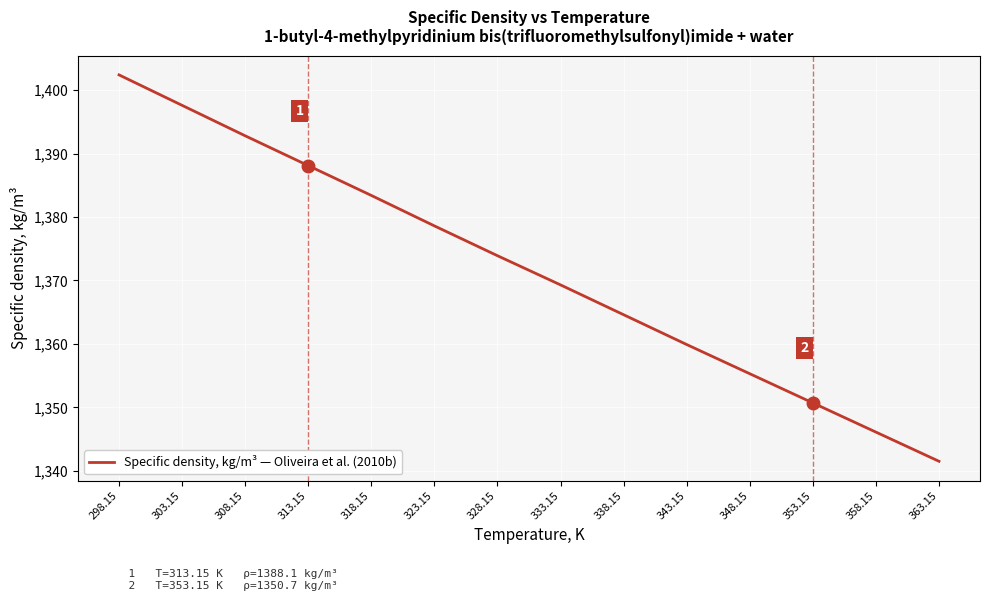

What is the greatest value displayed?

1402.4